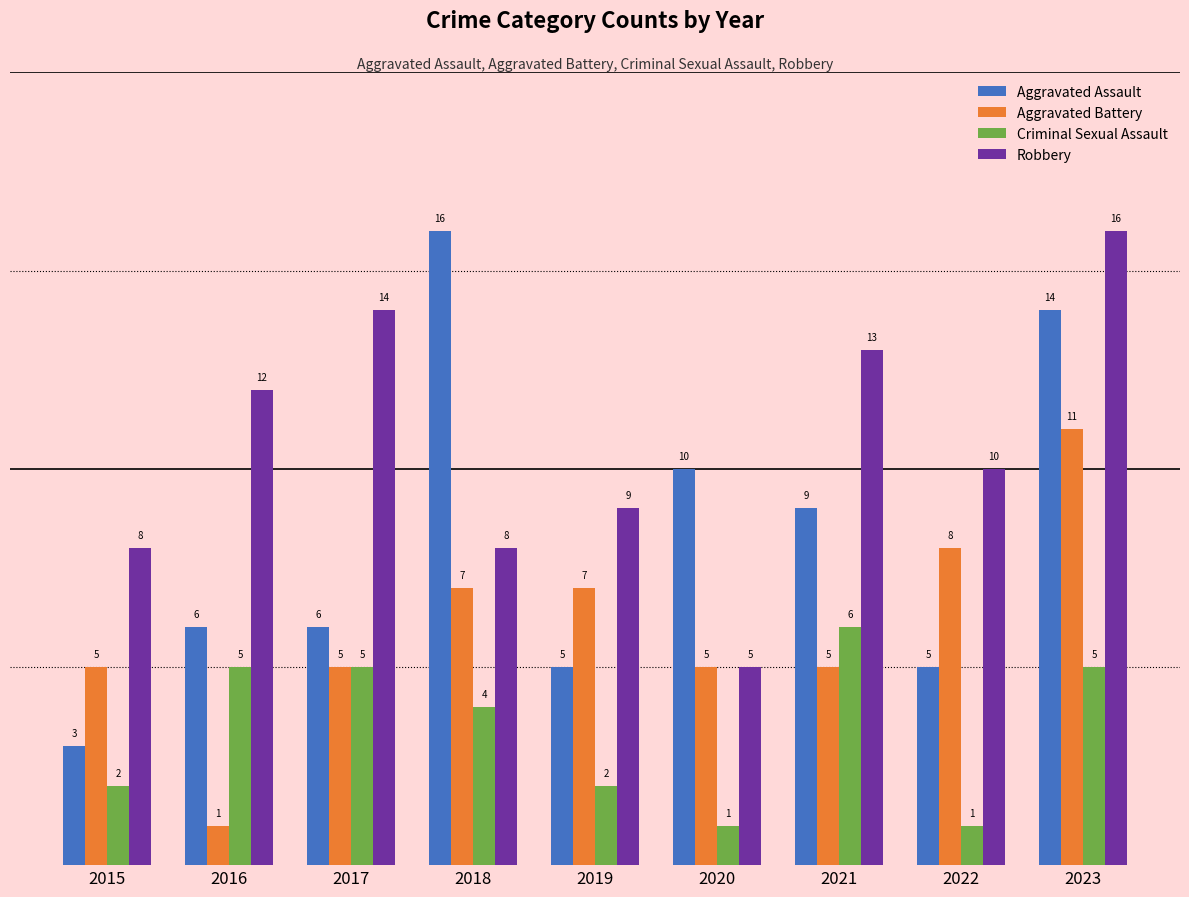

Reading left to right, what are all the values shown in this chart?

Aggravated Assault: 2015=3	2016=6	2017=6	2018=16	2019=5	2020=10	2021=9	2022=5	2023=14
Aggravated Battery: 2015=5	2016=1	2017=5	2018=7	2019=7	2020=5	2021=5	2022=8	2023=11
Criminal Sexual Assault: 2015=2	2016=5	2017=5	2018=4	2019=2	2020=1	2021=6	2022=1	2023=5
Robbery: 2015=8	2016=12	2017=14	2018=8	2019=9	2020=5	2021=13	2022=10	2023=16